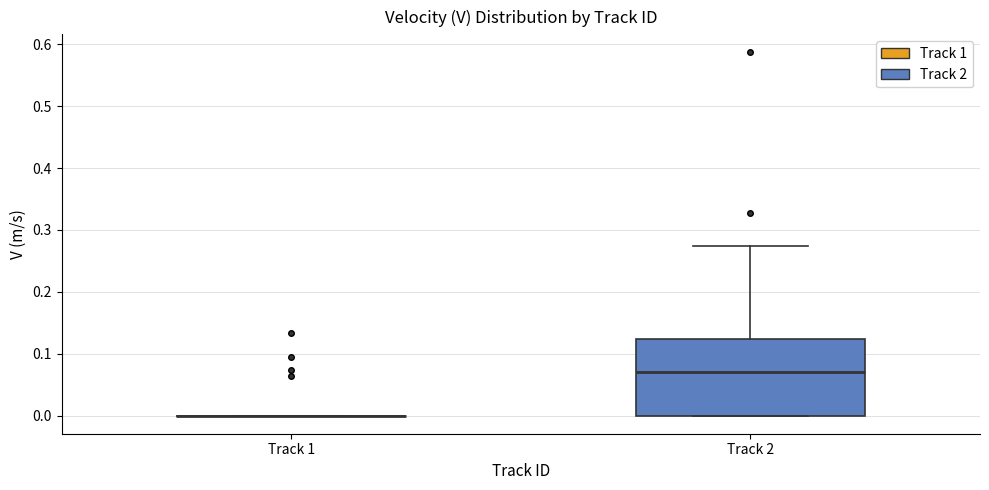

Reading left to right, read every box against the y-axis: the position of its median line, the range the box covers, and the ends of its whiskers. The values are not printed on the chart, so give them approximately, as read against the axis.

Track 1: box collapsed to a line at 0.00, whiskers 0.00 to 0.00
Track 2: median 0.07, box 0.00 to 0.12, whiskers 0.00 to 0.27